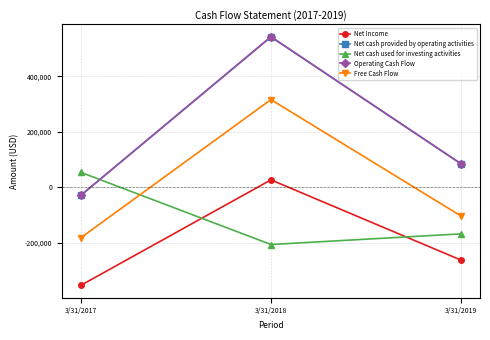

Reading left to right, extract all data points from this chart.

Net Income: 3/31/2017=-352337	3/31/2018=27234	3/31/2019=-261575
Net cash provided by operating activities: 3/31/2017=-28248	3/31/2018=542404	3/31/2019=85097
Net cash used for investing activities: 3/31/2017=54274	3/31/2018=-205454	3/31/2019=-167165
Operating Cash Flow: 3/31/2017=-28248	3/31/2018=542404	3/31/2019=85097
Free Cash Flow: 3/31/2017=-181108	3/31/2018=316296	3/31/2019=-102748